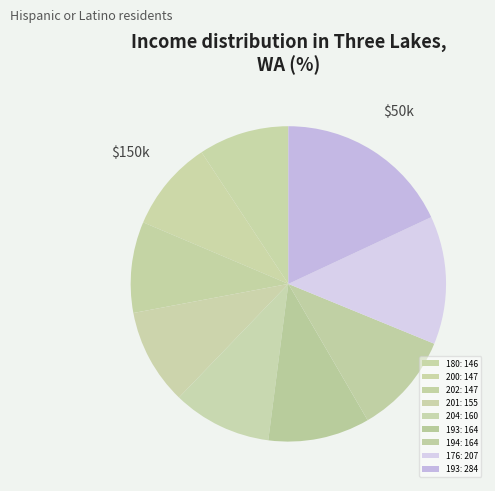

Rank the categories by value from highest to lowest.

193, 176, 193, 194, 204, 201, 200, 202, 180